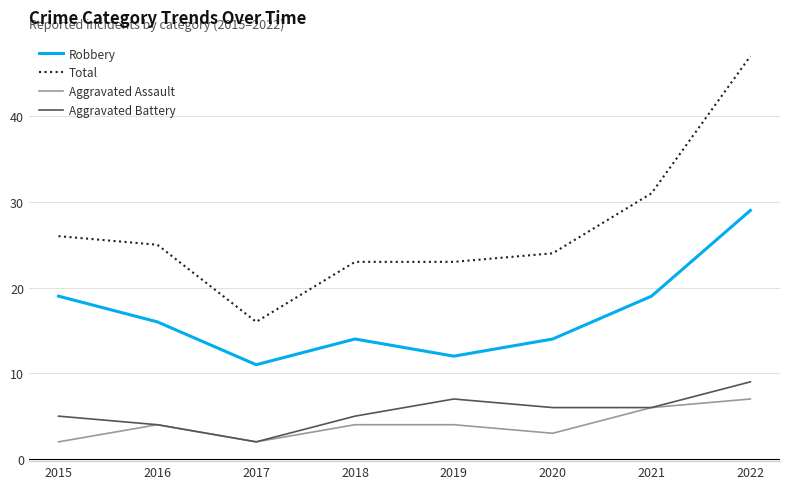

True or false: Aggravated Battery and Robbery cross at least once.

False